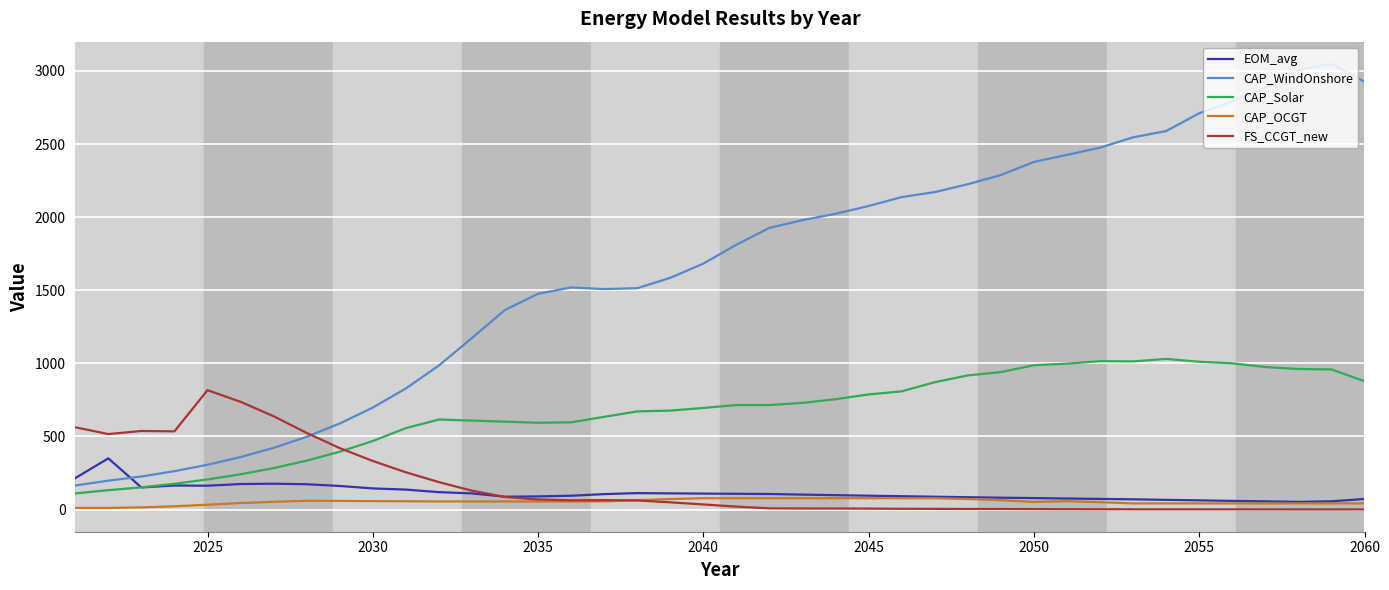

True or false: CAP_OCGT and CAP_WindOnshore intersect in this chart.

False